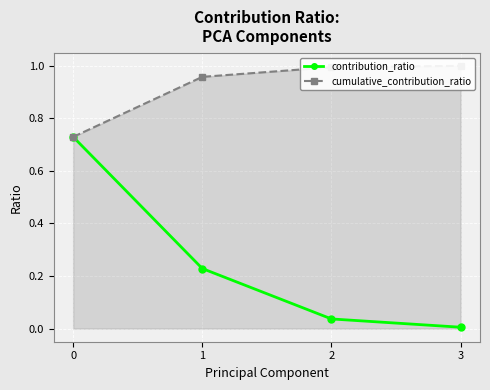

True or false: cumulative_contribution_ratio and contribution_ratio cross at least once.

False